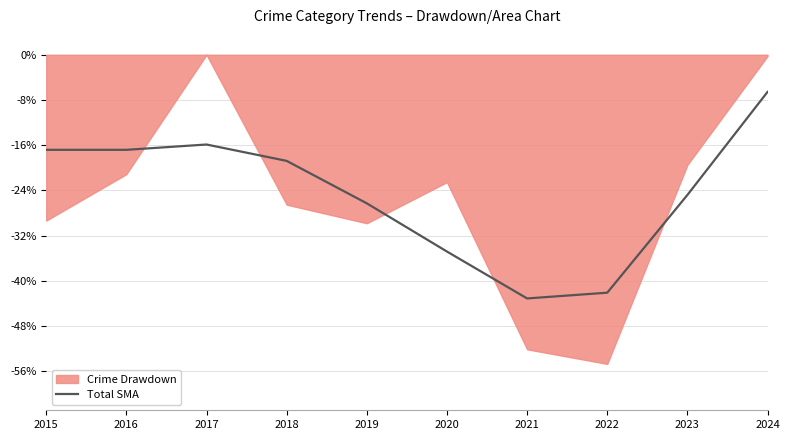

Reading right to left, transcribe all the data shown in this chart.

2024=-6.6	2023=-24.8	2022=-42.1	2021=-43.1	2020=-34.8	2019=-26.3	2018=-18.8	2017=-15.9	2016=-16.8	2015=-16.8